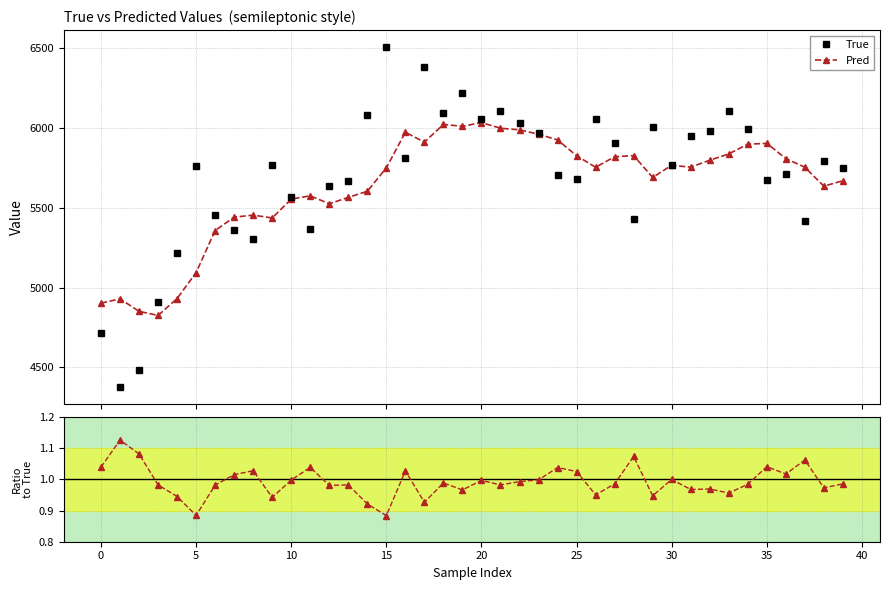

Which series has the largest total across all categories?

True